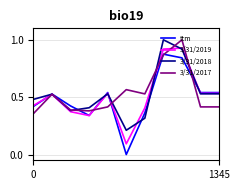

Which series has the widest spread of values?

ttm